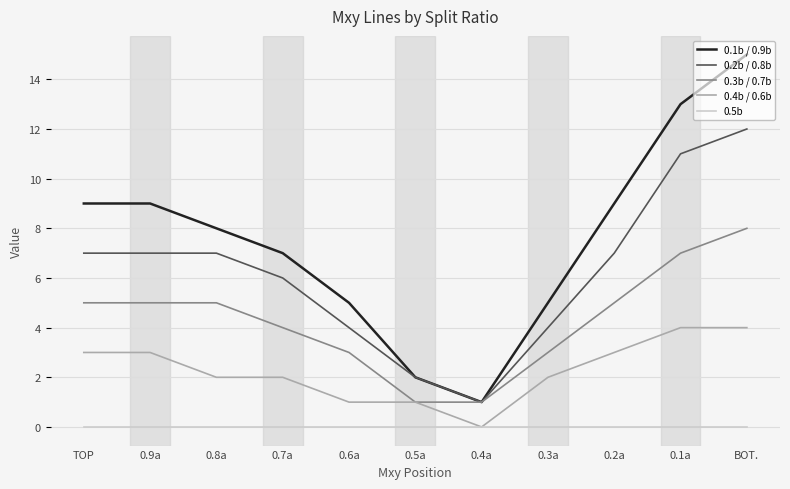

What position from the left is 0.6a?

5